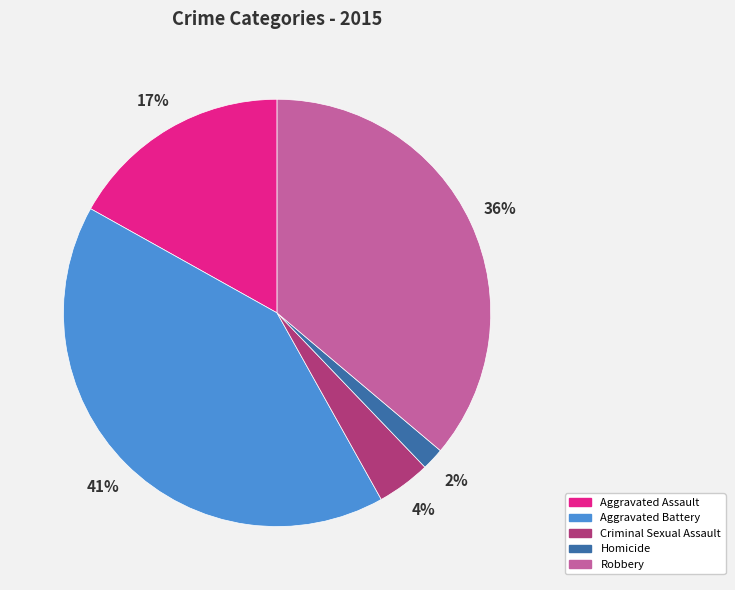

What percentage is the Homicide slice, to the nearest percent?

2%